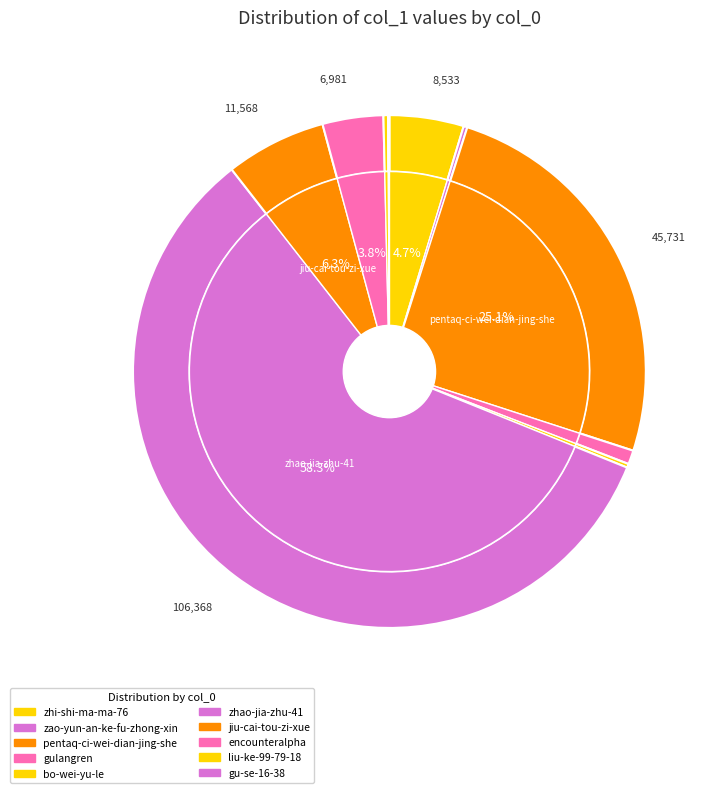

Which has a higher value, zhao-jia-zhu-41 or jiu-cai-tou-zi-xue?

zhao-jia-zhu-41